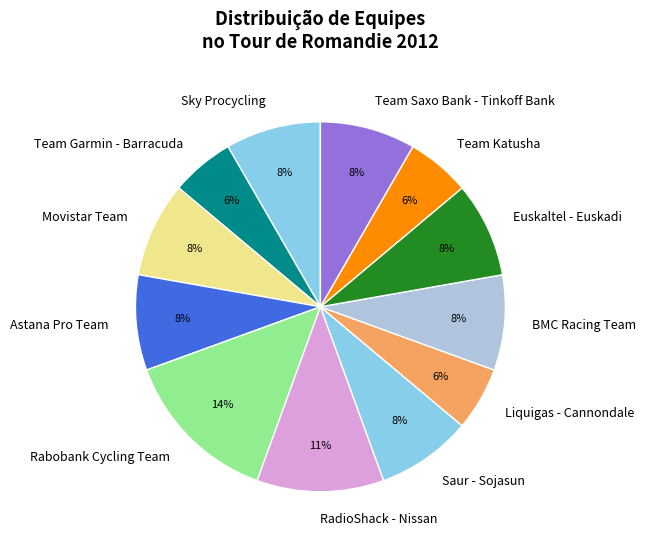

The Sky Procycling slice represents 20% of the pie. True or false?

False